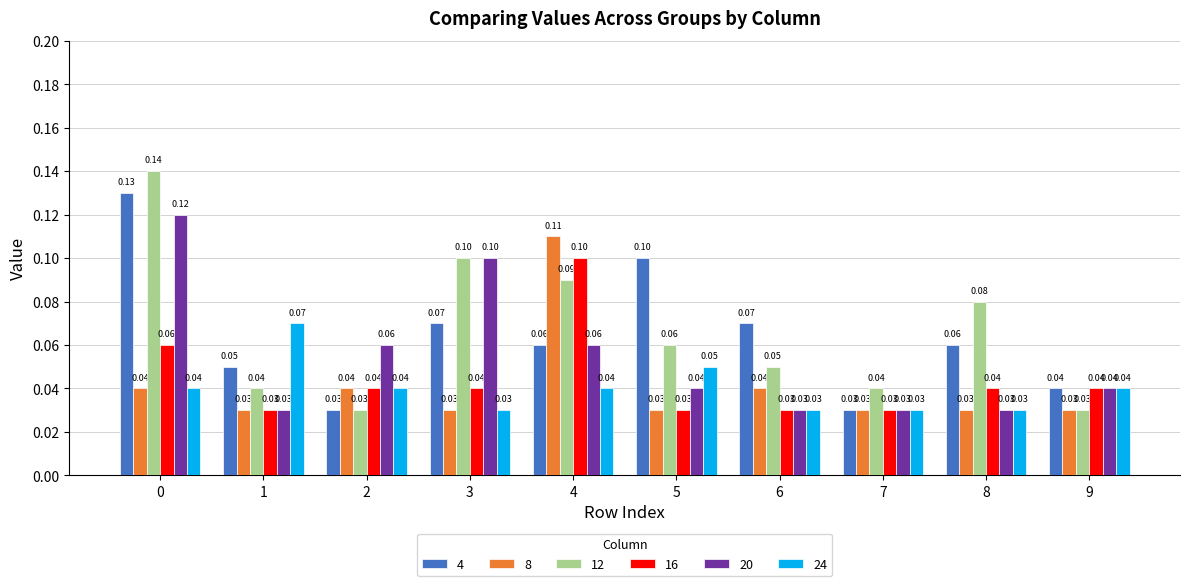

Between 3 and 9, which series saw the biggest shift?

12